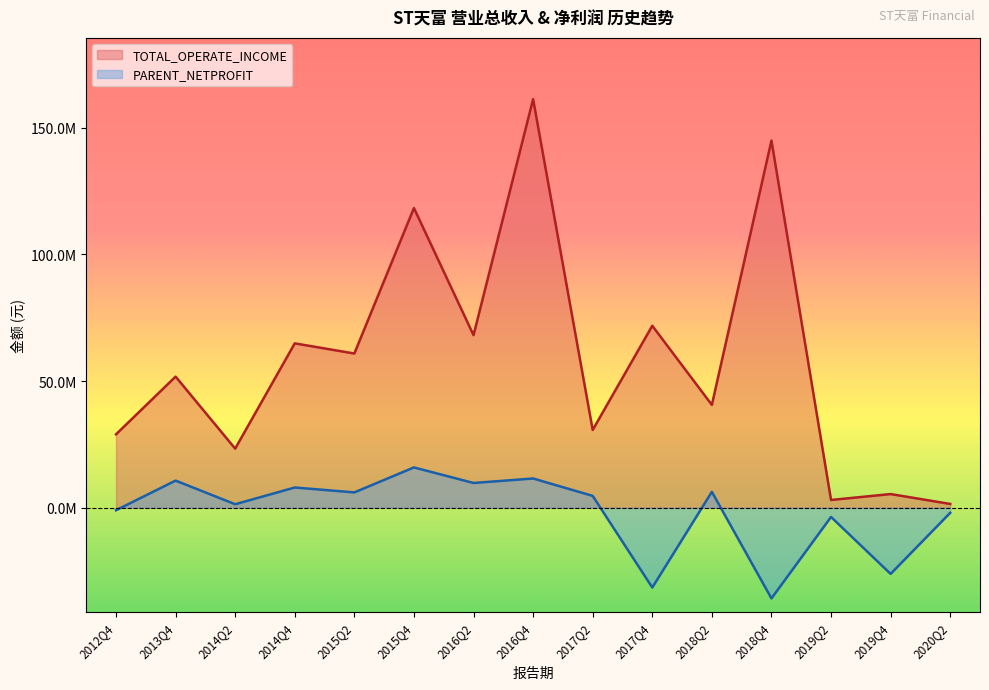

How many values in the TOTAL_OPERATE_INCOME series are below 51752887?

7